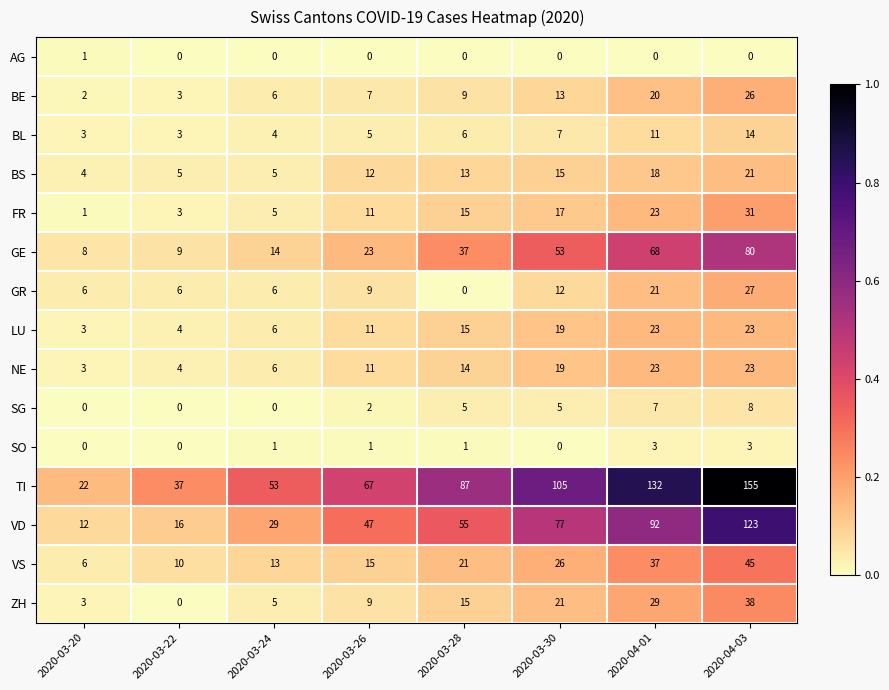

Rank the categories by BE value from highest to lowest.

2020-04-03, 2020-04-01, 2020-03-30, 2020-03-28, 2020-03-26, 2020-03-24, 2020-03-22, 2020-03-20